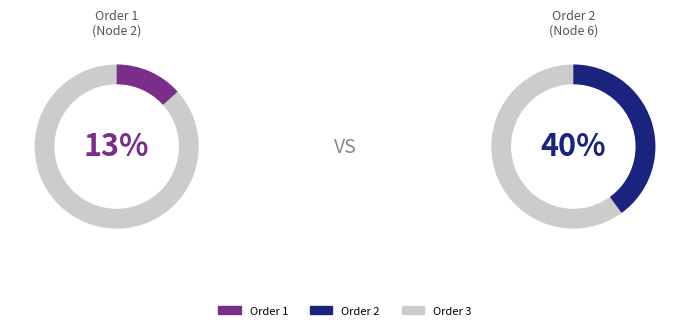

Between 2 and 3, which is larger?

3